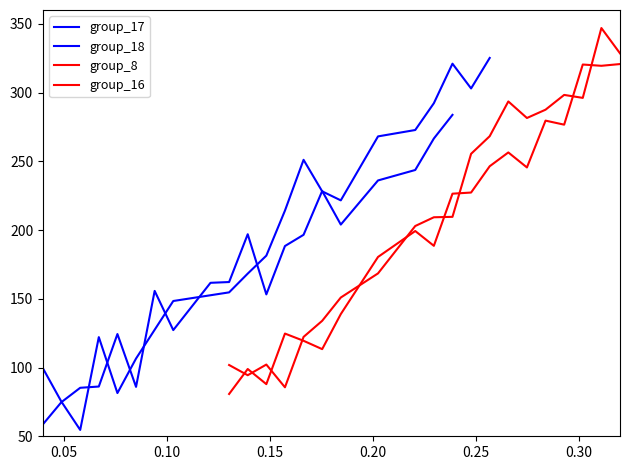

What is the lowest value of the group_18 series?

54.6